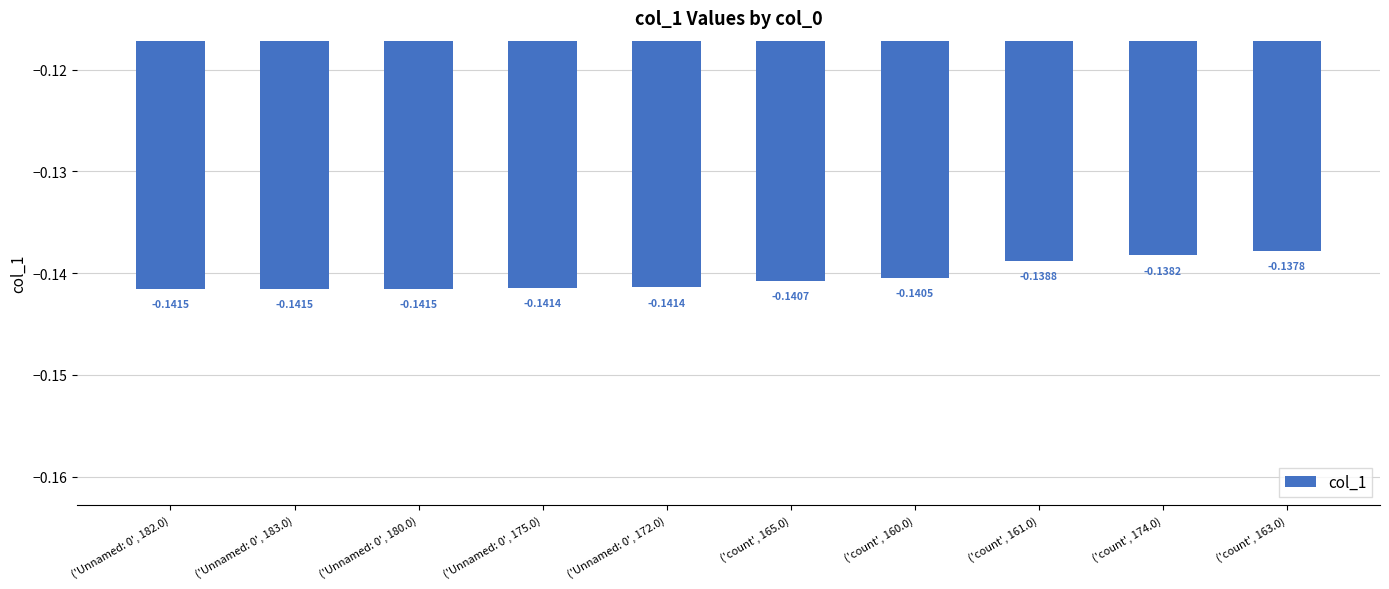

How many series are shown in this chart?

1